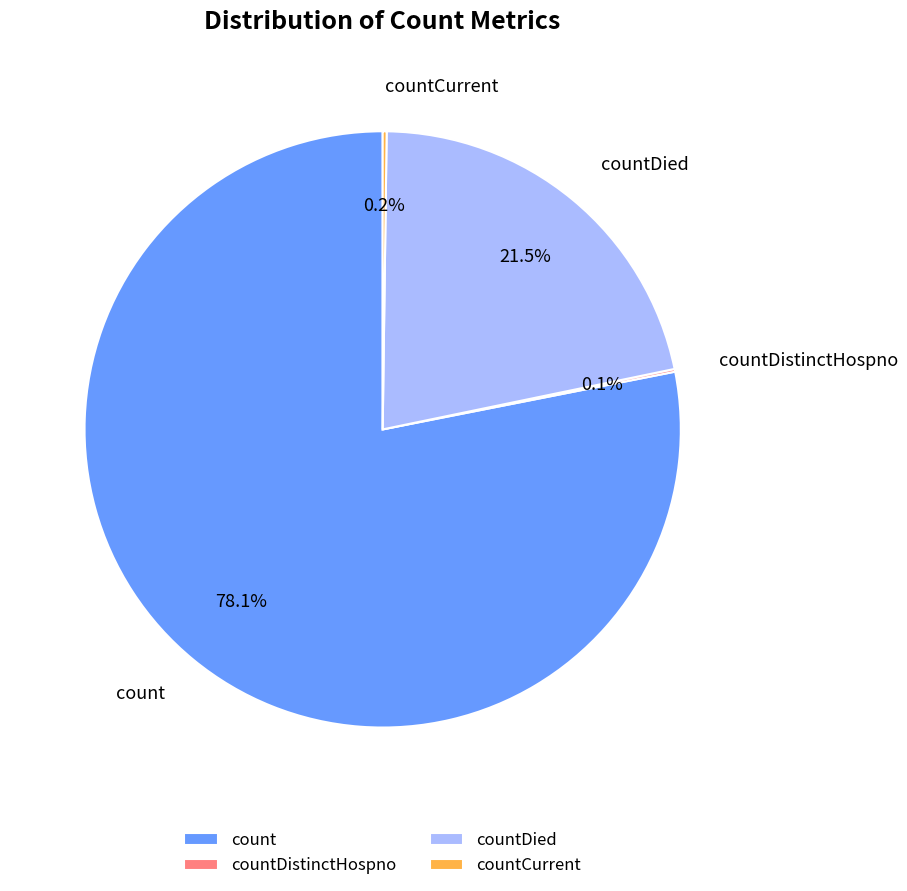

How much of the chart is everything except countDied?

78.5%